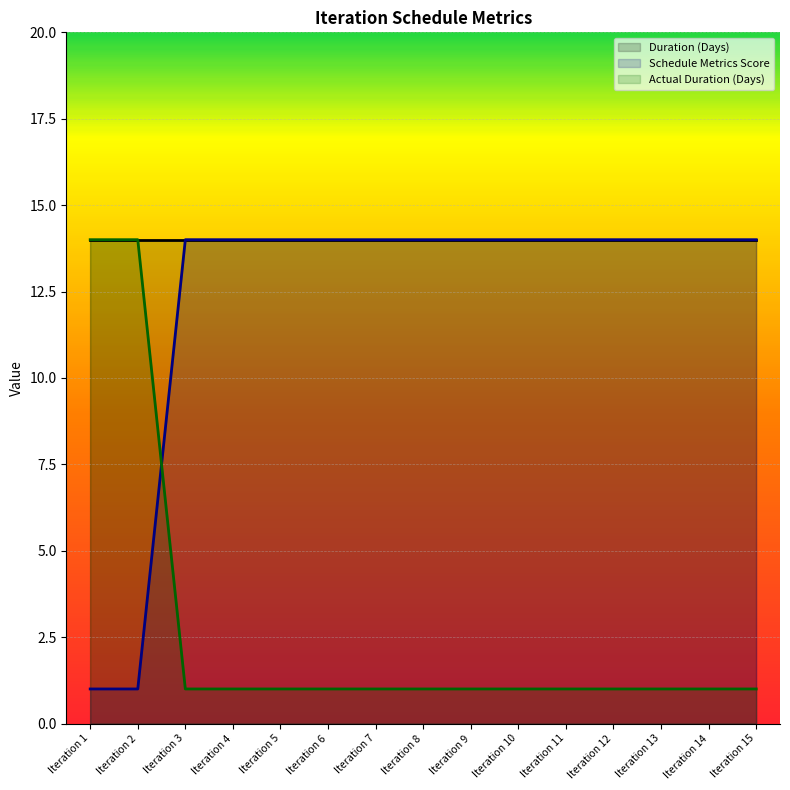

What are all the series names shown in the legend?

Duration (Days), Schedule Metrics Score, Actual Duration (Days)